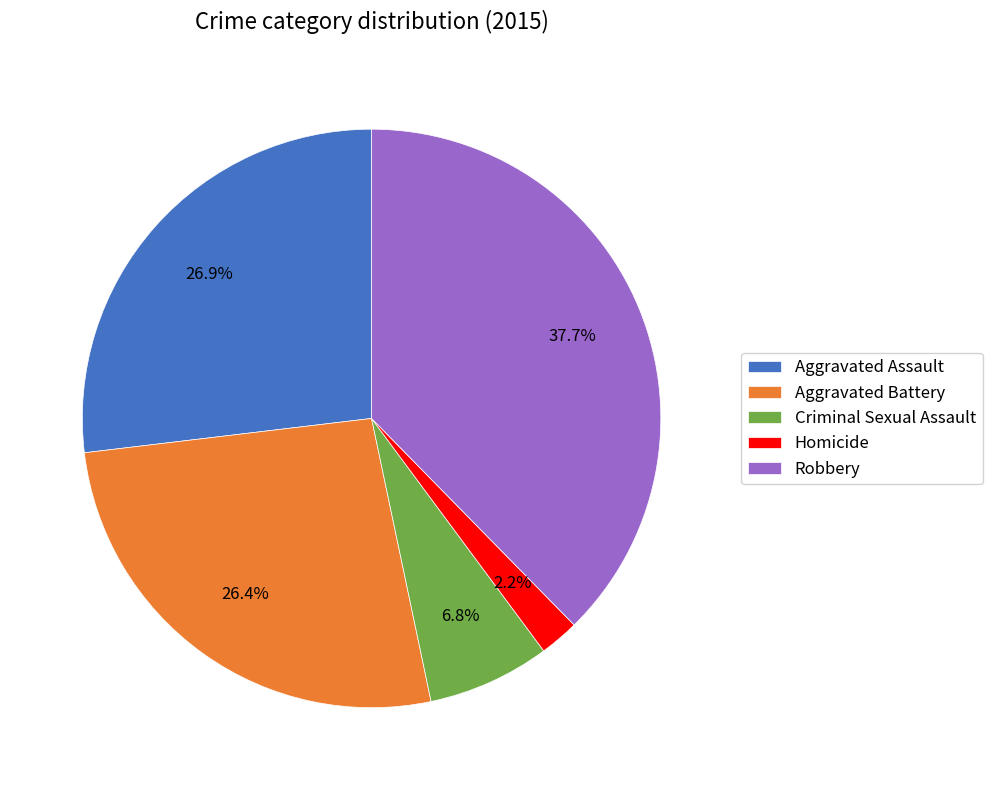

Does Homicide account for over 50% of the chart?

No